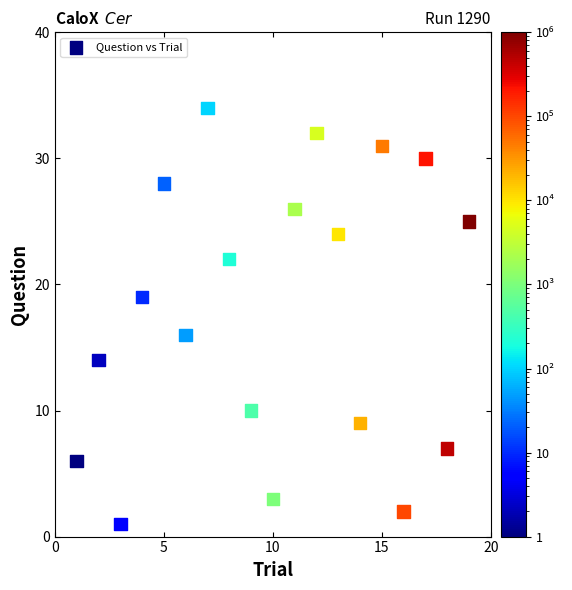

What Y value in the scatter plot is closest to 17?

16